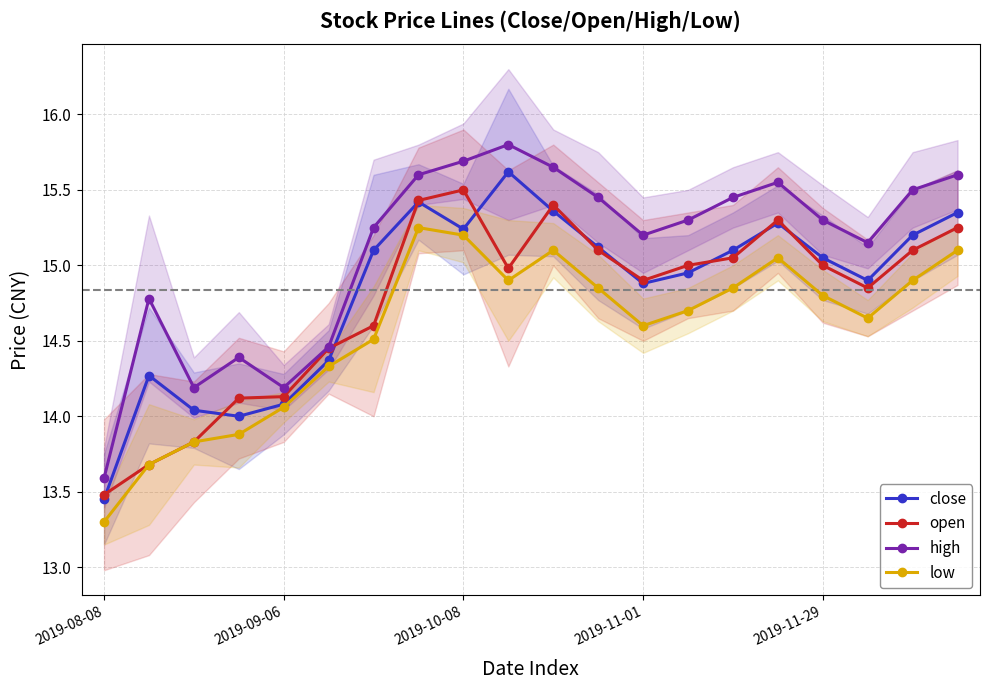

True or false: low and open intersect in this chart.

False